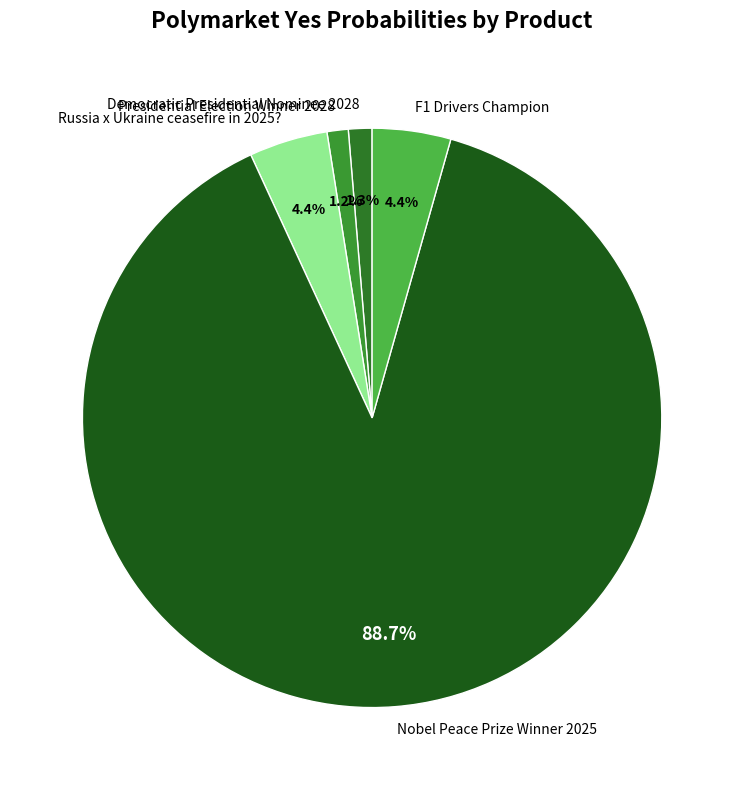

To the nearest percent, what is the average slice percentage?

20%